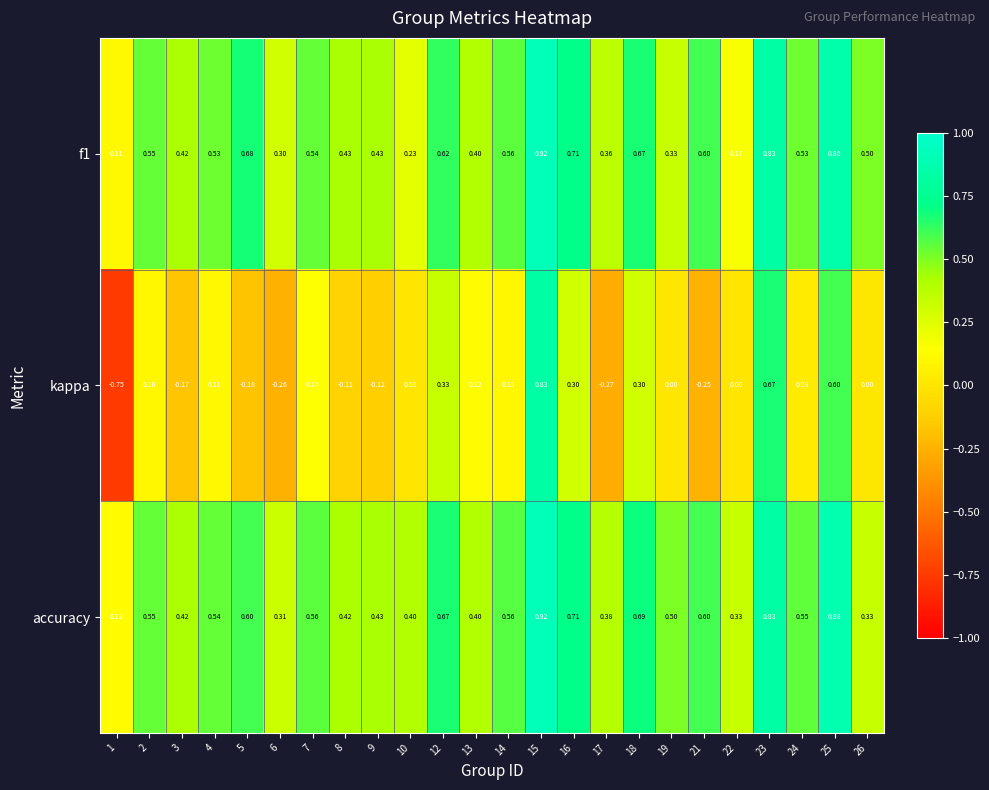

Which series changed the most between 19 and 25?

kappa